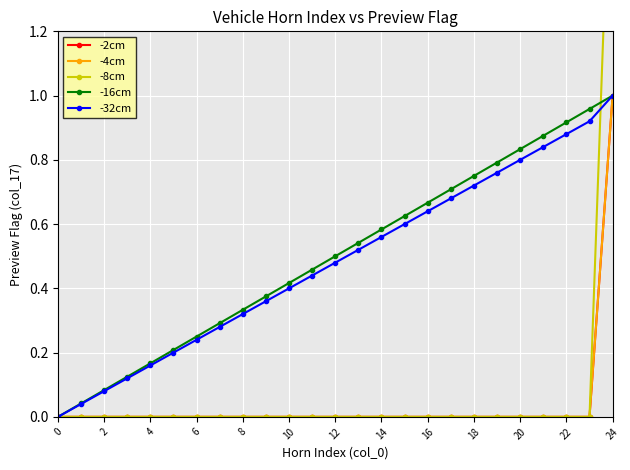

True or false: -2cm and -16cm cross at least once.

False